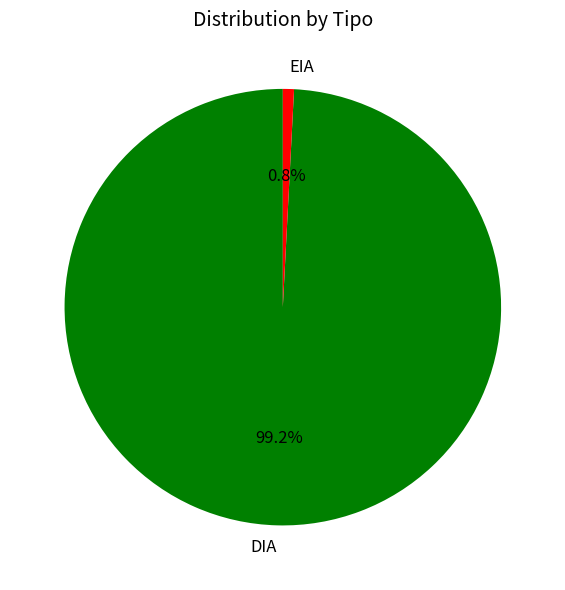

To the nearest percent, what is the average slice percentage?

50%